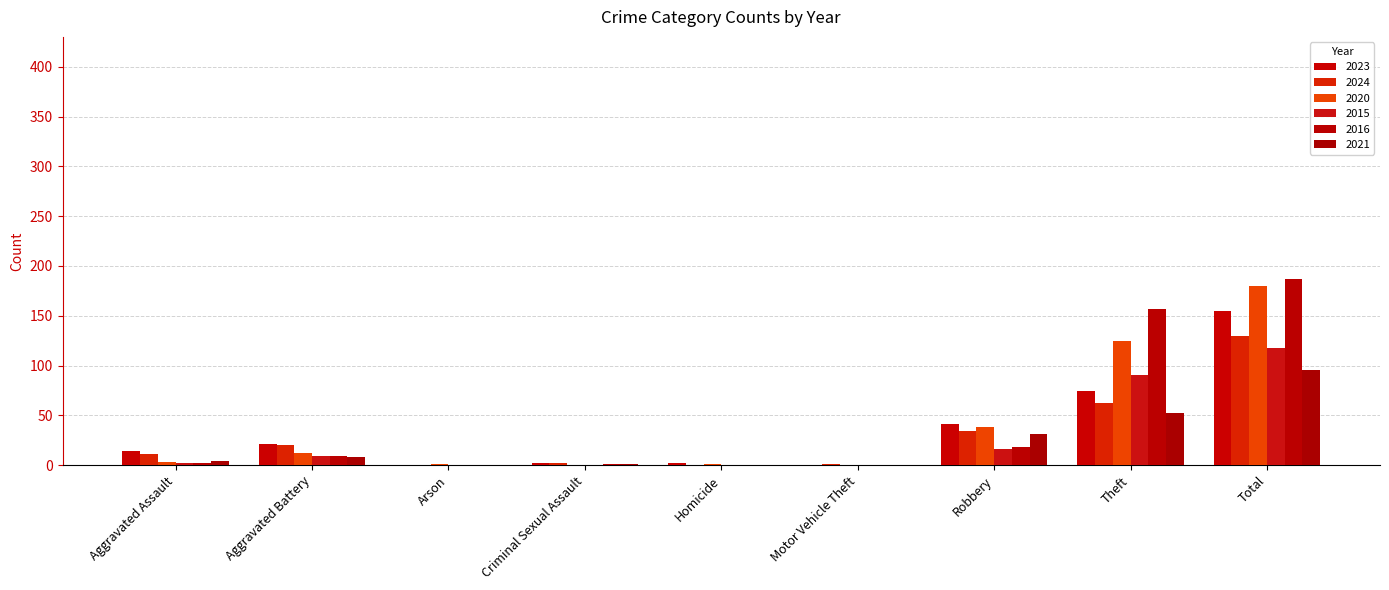

At how many categories does at least one series exceed 10?

5